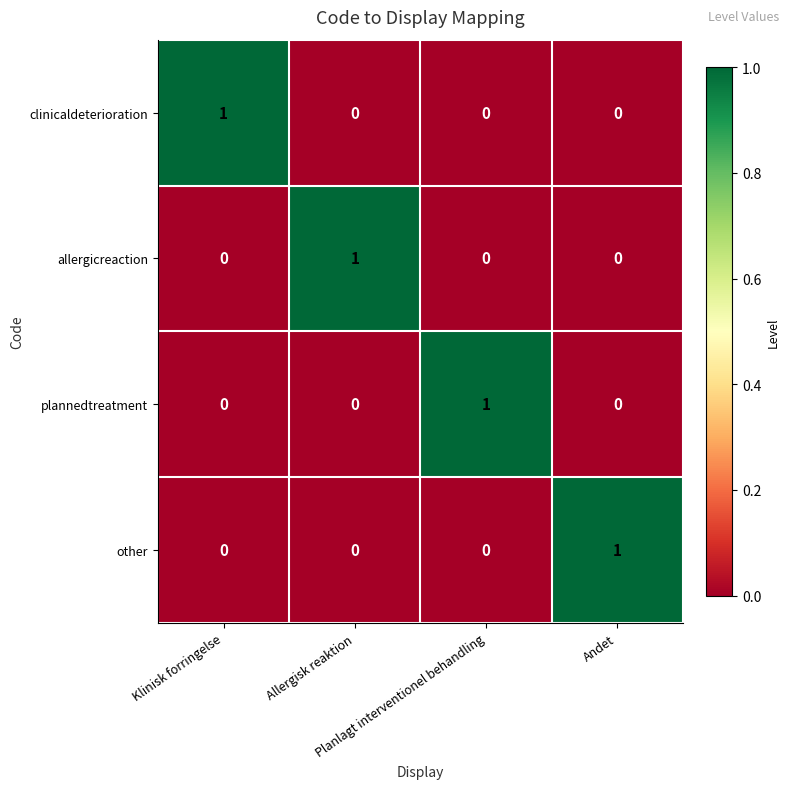

At how many categories does at least one series exceed 0?

4